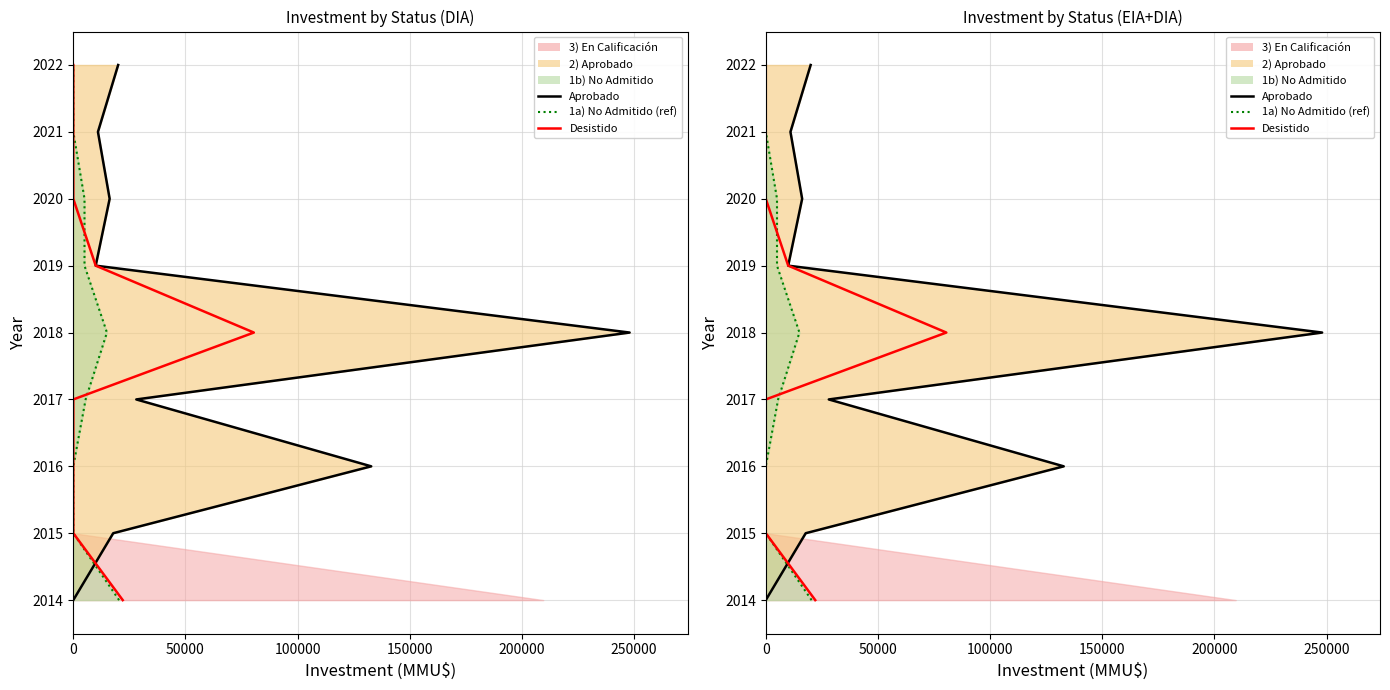

Which series changed the most between 150000 and 250000?

Aprobado (line)